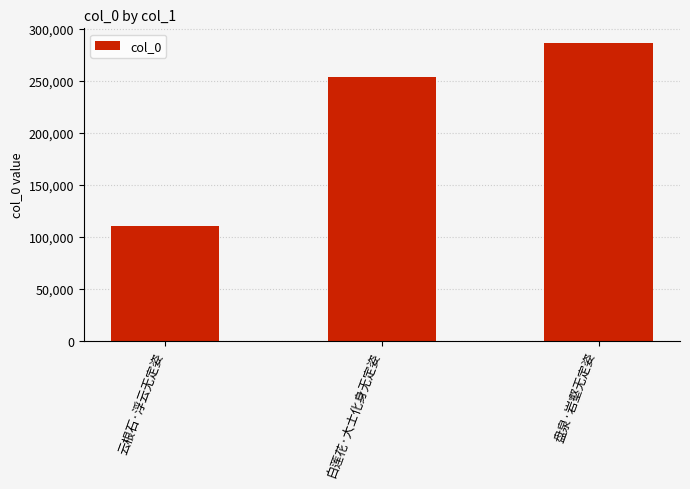

Read the value at 白莲花·大士化身无定姿.

254071